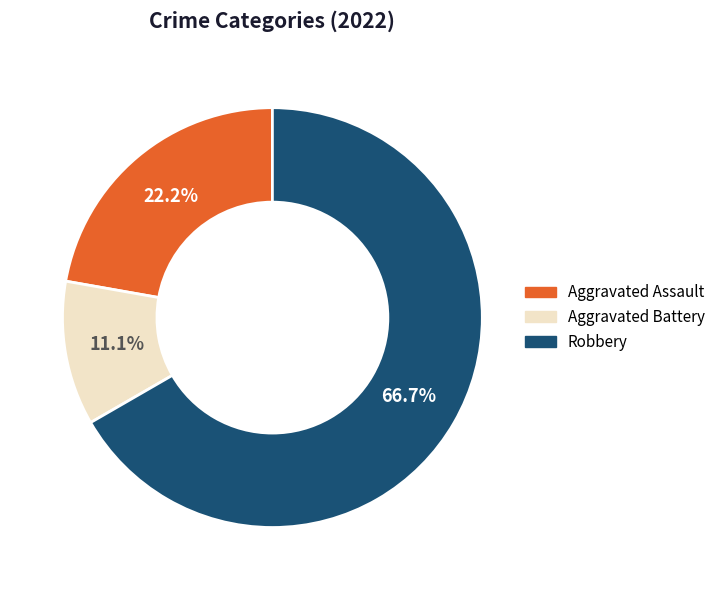

What is the smallest slice in the pie chart?

Aggravated Battery